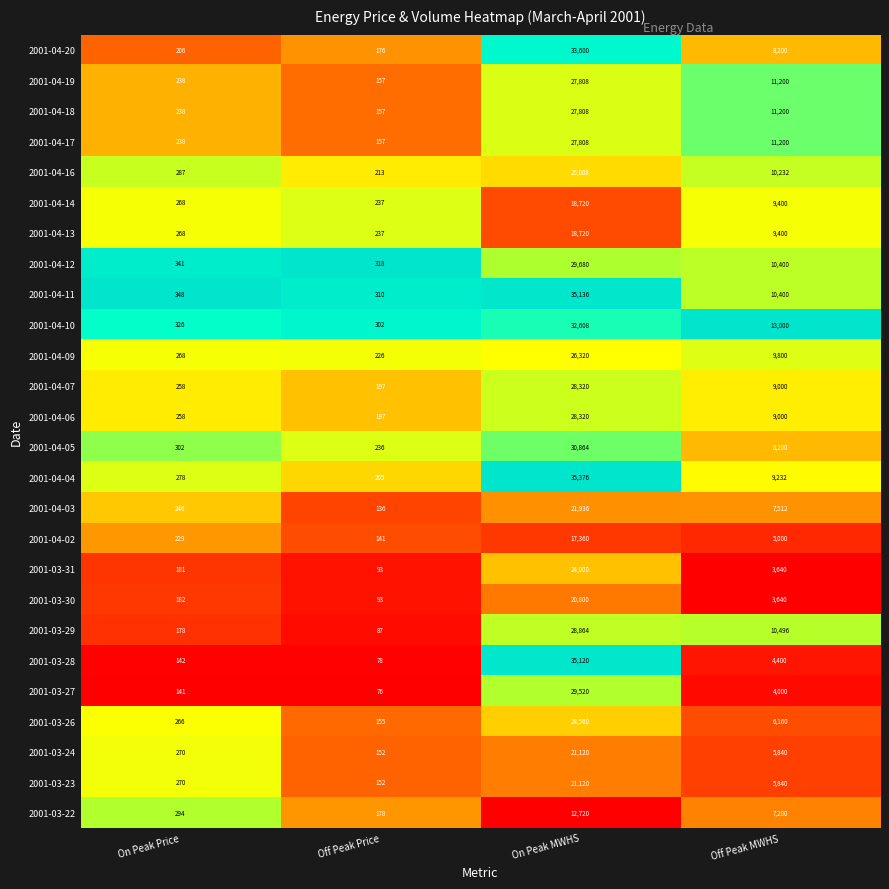

Between On Peak Price and On Peak MWHS, which series saw the biggest shift?

2001-04-04